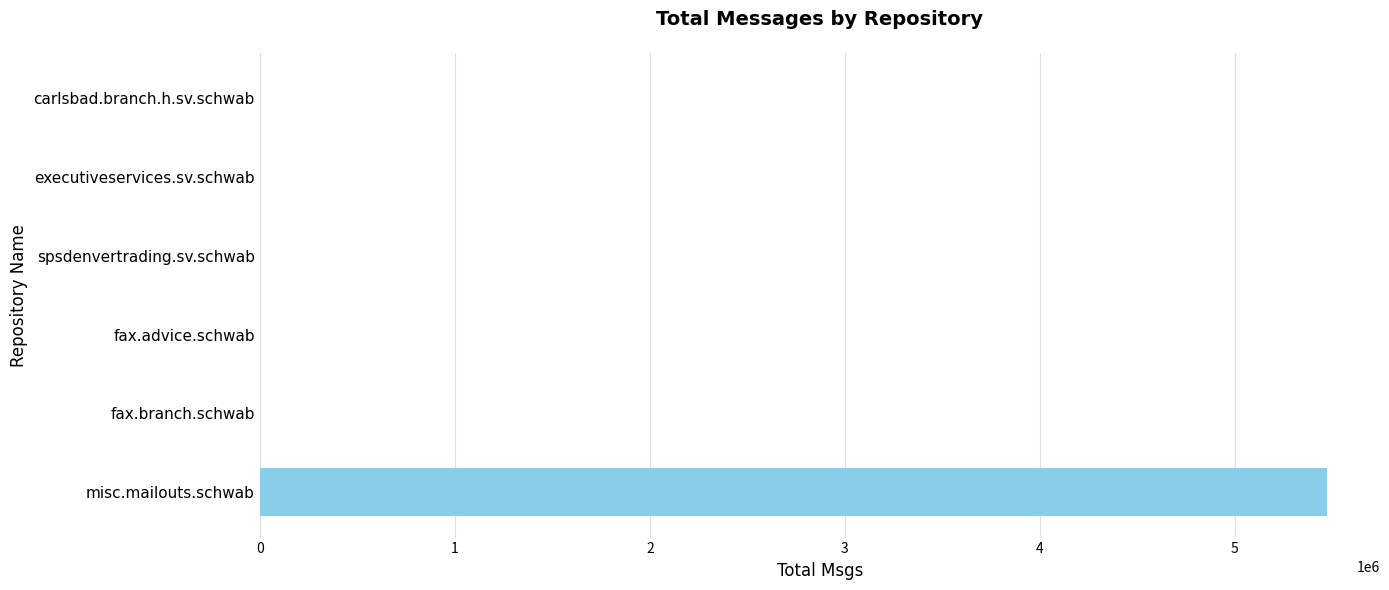

Which has a higher value, fax.advice.schwab or misc.mailouts.schwab?

misc.mailouts.schwab